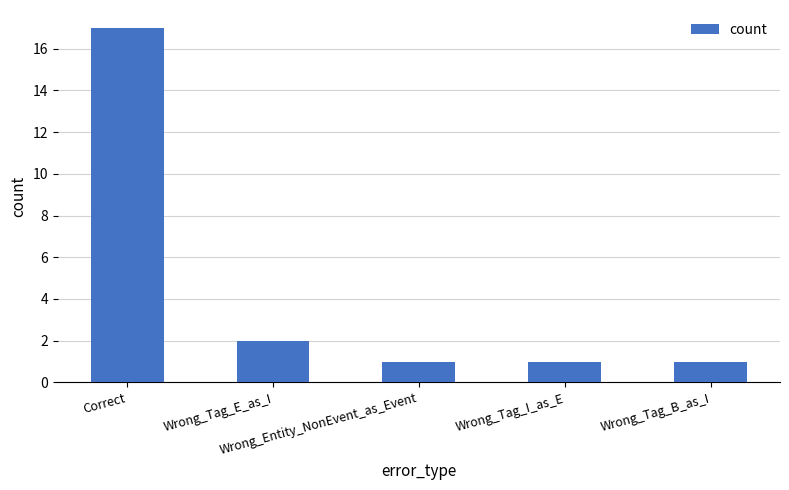

How many distinct data groups are displayed?

1